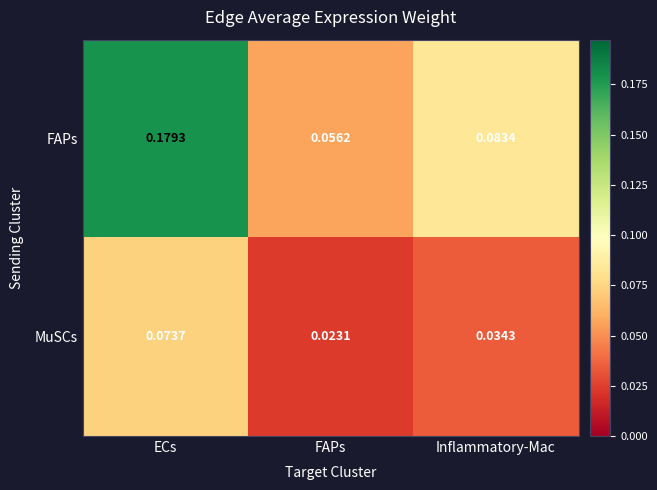

At which category does the chart reach its minimum across all series?

FAPs